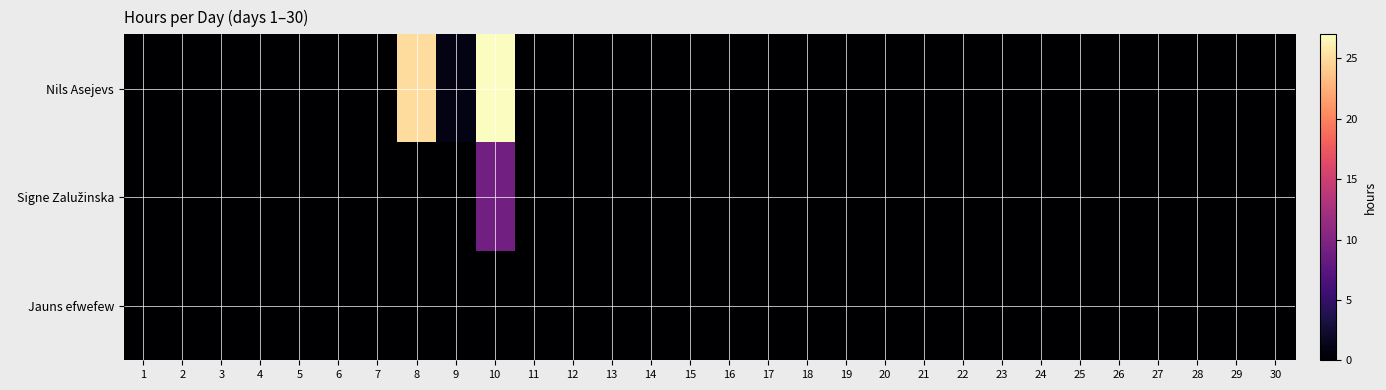

Which series has the largest total across all categories?

Nils Asejevs